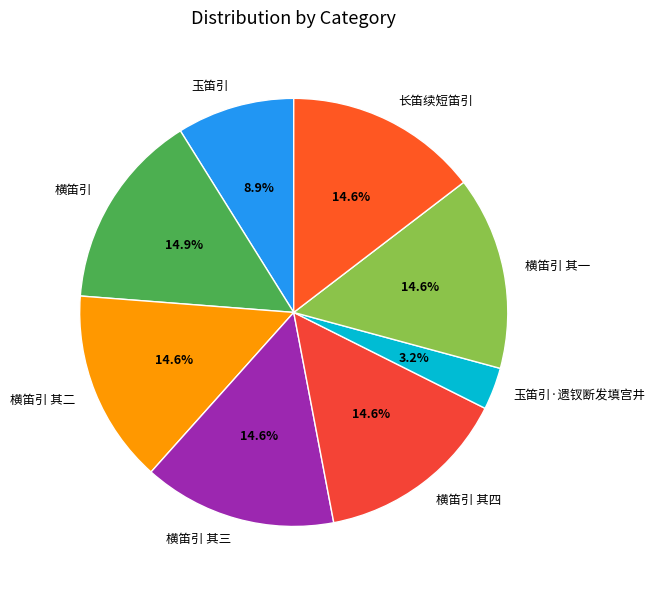

Which slice is the smallest?

玉笛引·遗钗断发填宫井